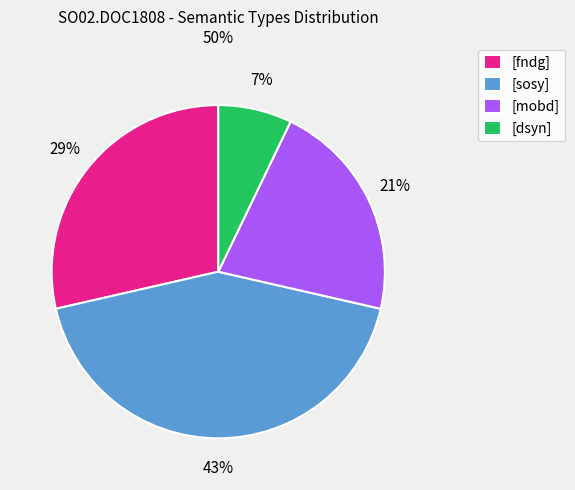

True or false: [dsyn] accounts for 1% of the total.

False